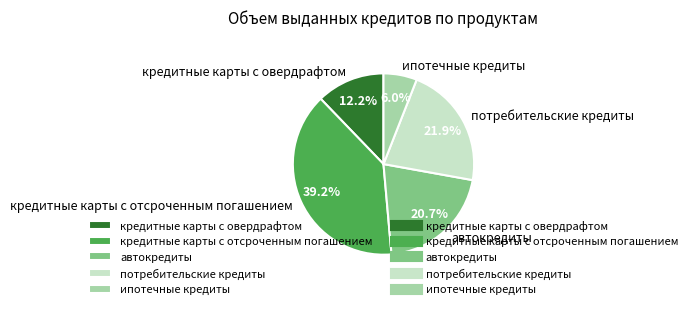

How many segments does this pie chart have?

5